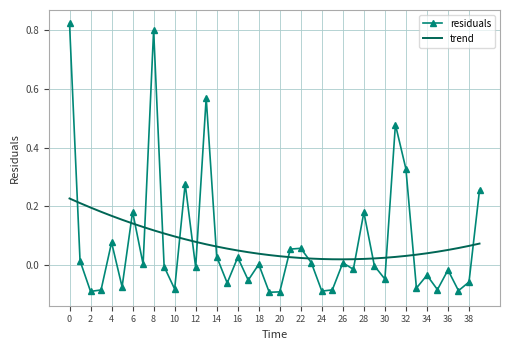

List the series in order of their peak value, highest first.

residuals, trend